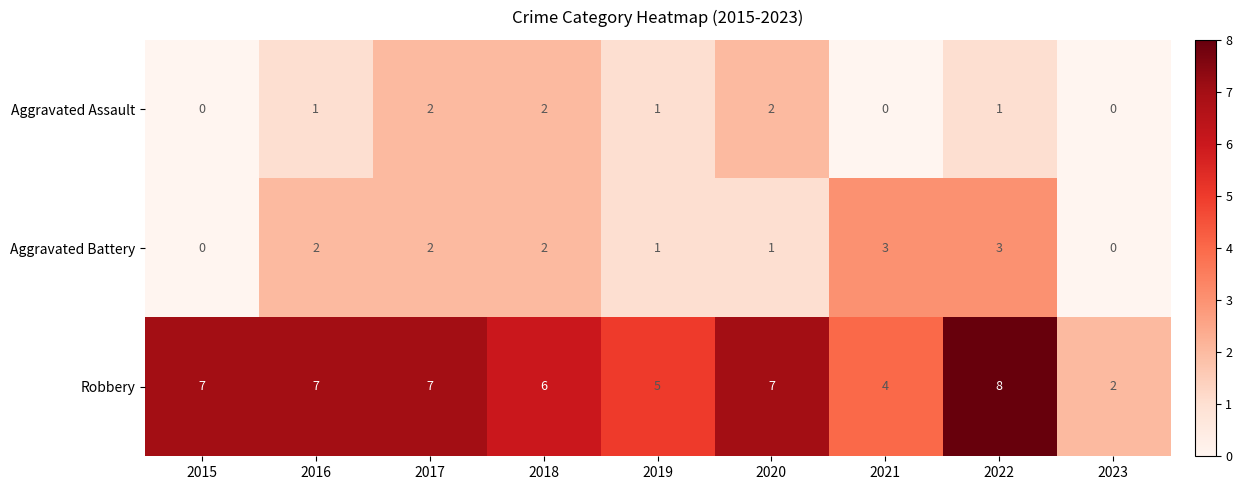

At which label is Robbery closest to 5?

2019